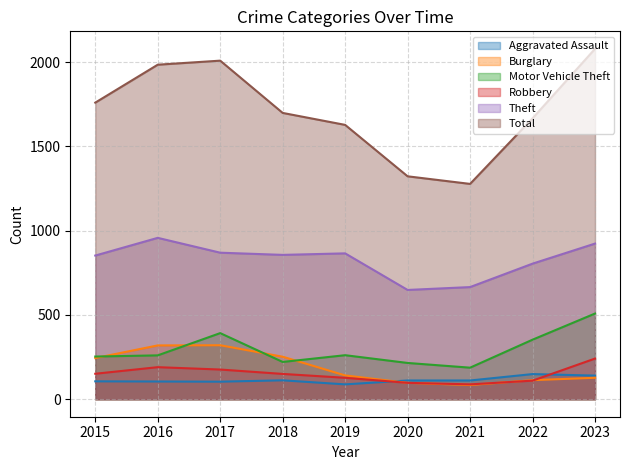

True or false: Motor Vehicle Theft and Total intersect in this chart.

False